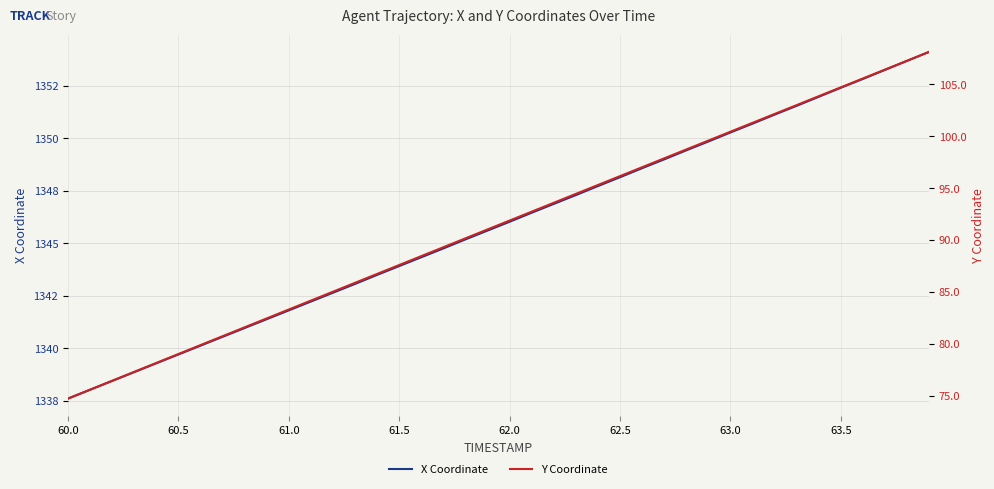

True or false: Y Coordinate and X Coordinate intersect in this chart.

False